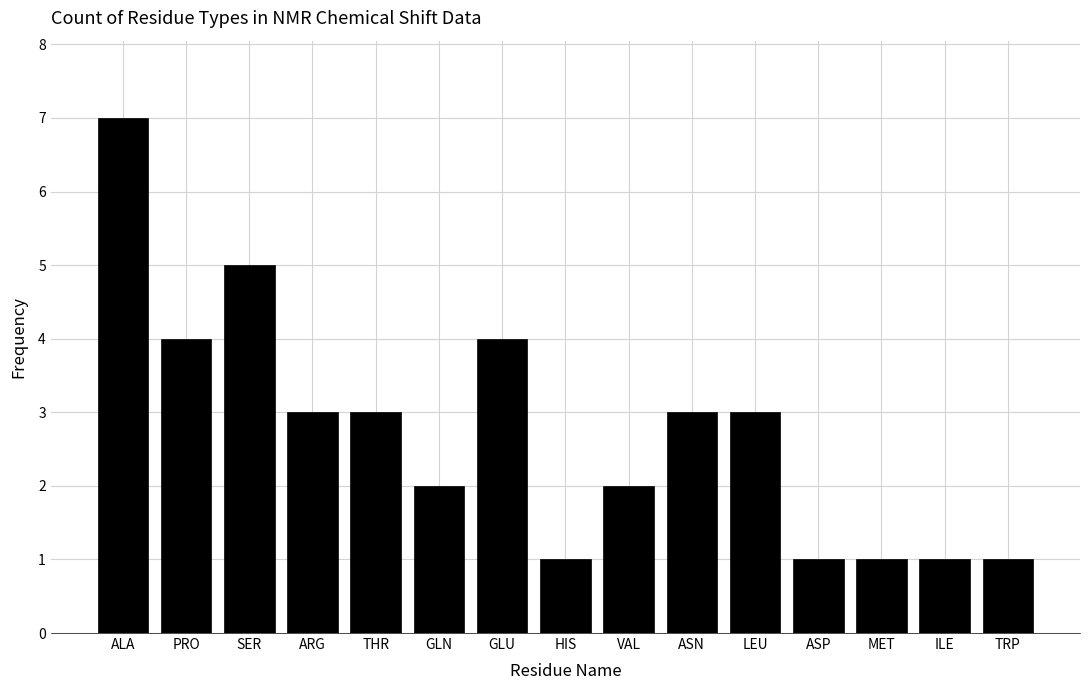

Is it true that the value at SER is 2?

False